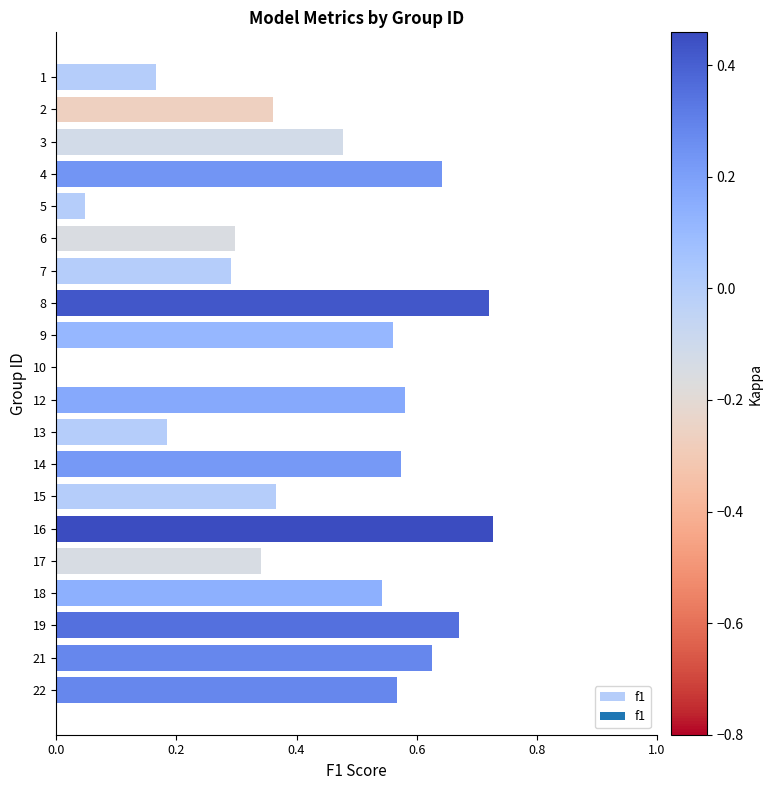

How many distinct data groups are displayed?

1